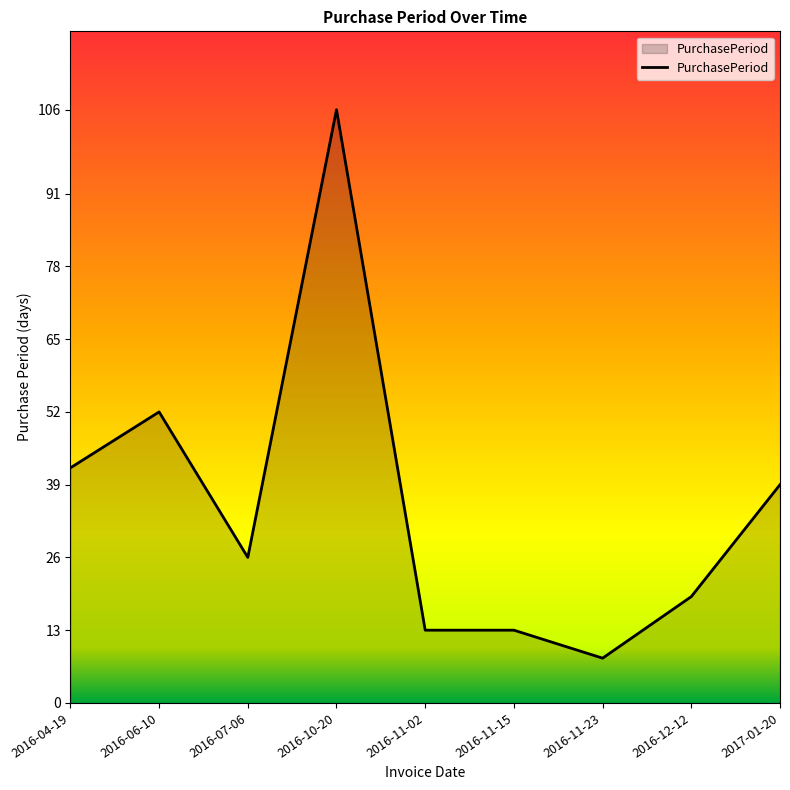

Approximately how many times larger is the value at 2016-12-12 compared to 2016-11-15?

1.5